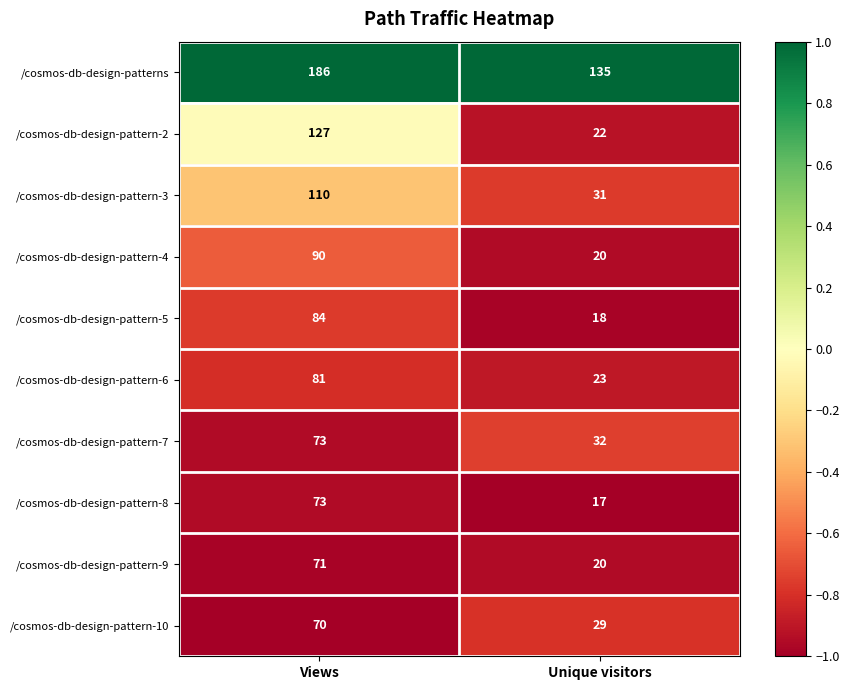

True or false: /cosmos-db-design-pattern-9 has a value of 20 at Unique visitors.

True